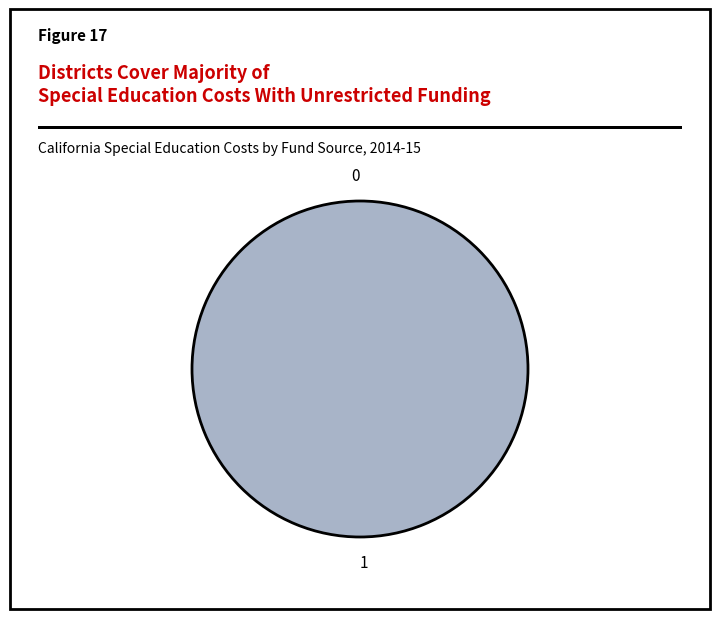

What is the change in value from 0 to 1?

+1